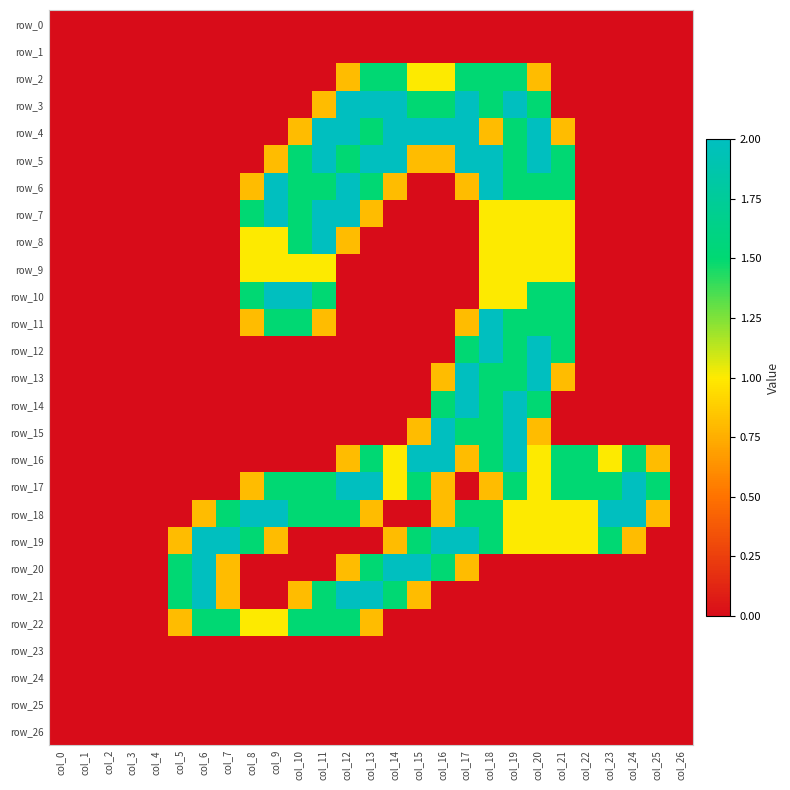

Where is row_24 nearest to the value 0?

col_0